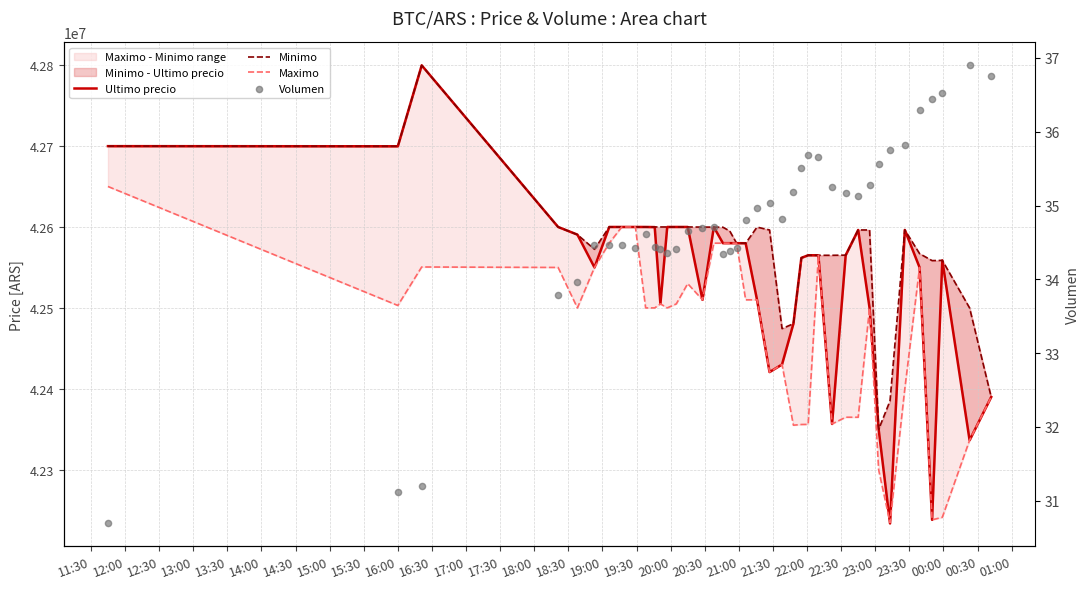

Which series contains the highest Y value?

Ultimo precio